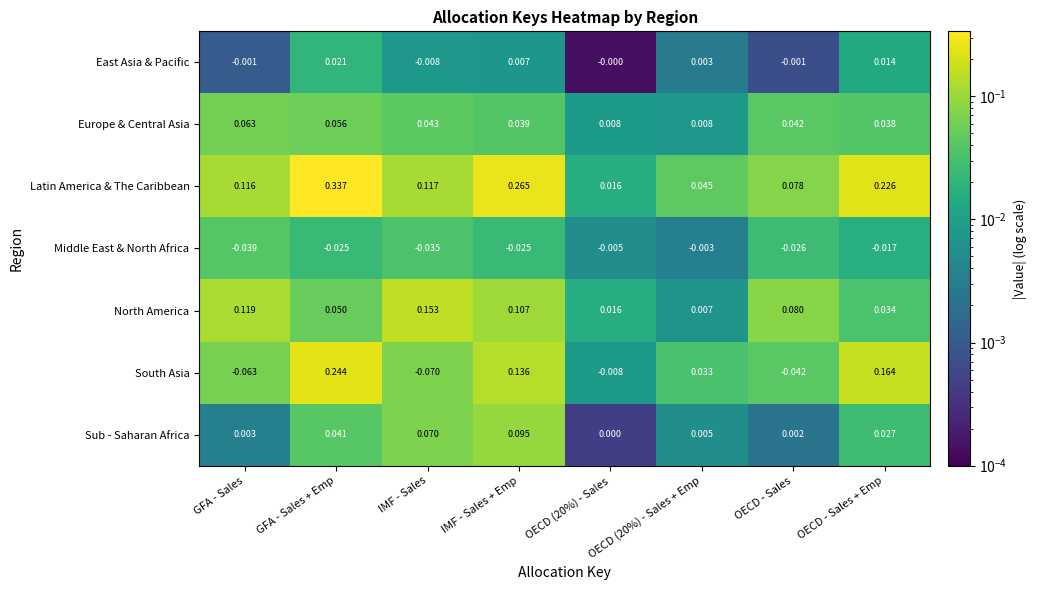

Is the value of East Asia & Pacific at IMF - Sales + Emp greater than the value of Middle East & North Africa at IMF - Sales?

Yes